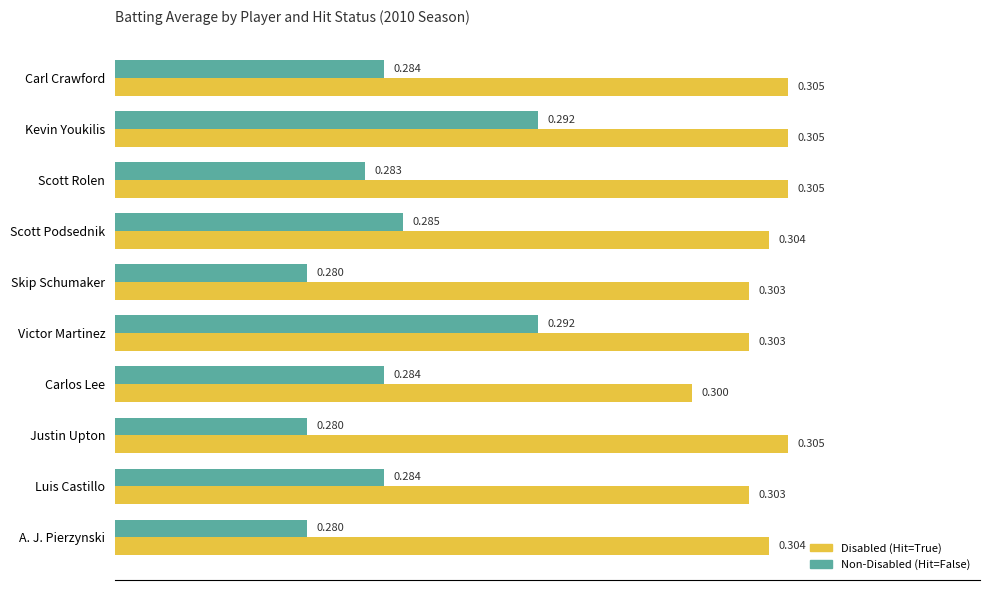

At which category is the sum across all series the highest?

Kevin Youkilis